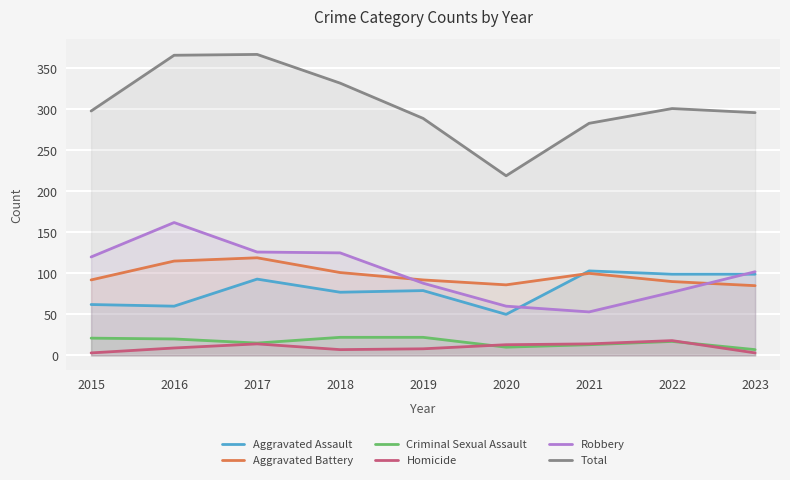

What is the difference between the maximum and minimum values in the Aggravated Assault series?

53